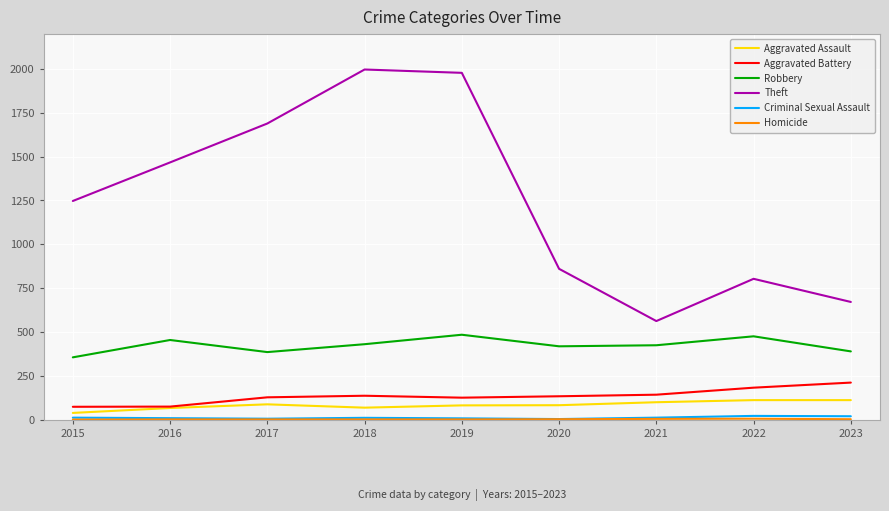

Which series changed the most between 2015 and 2016?

Theft